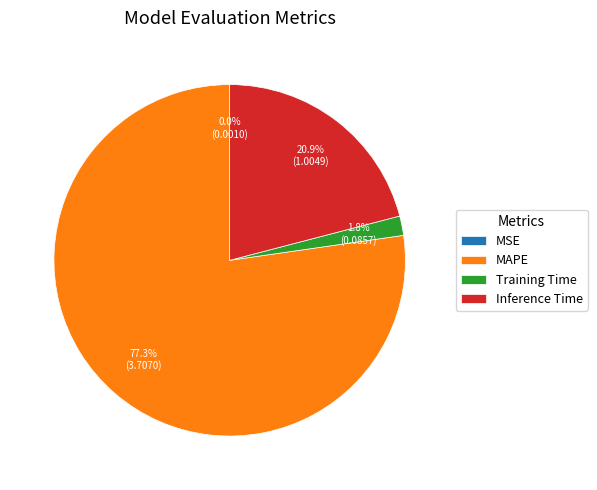

To the nearest percent, what is the average slice percentage?

25%